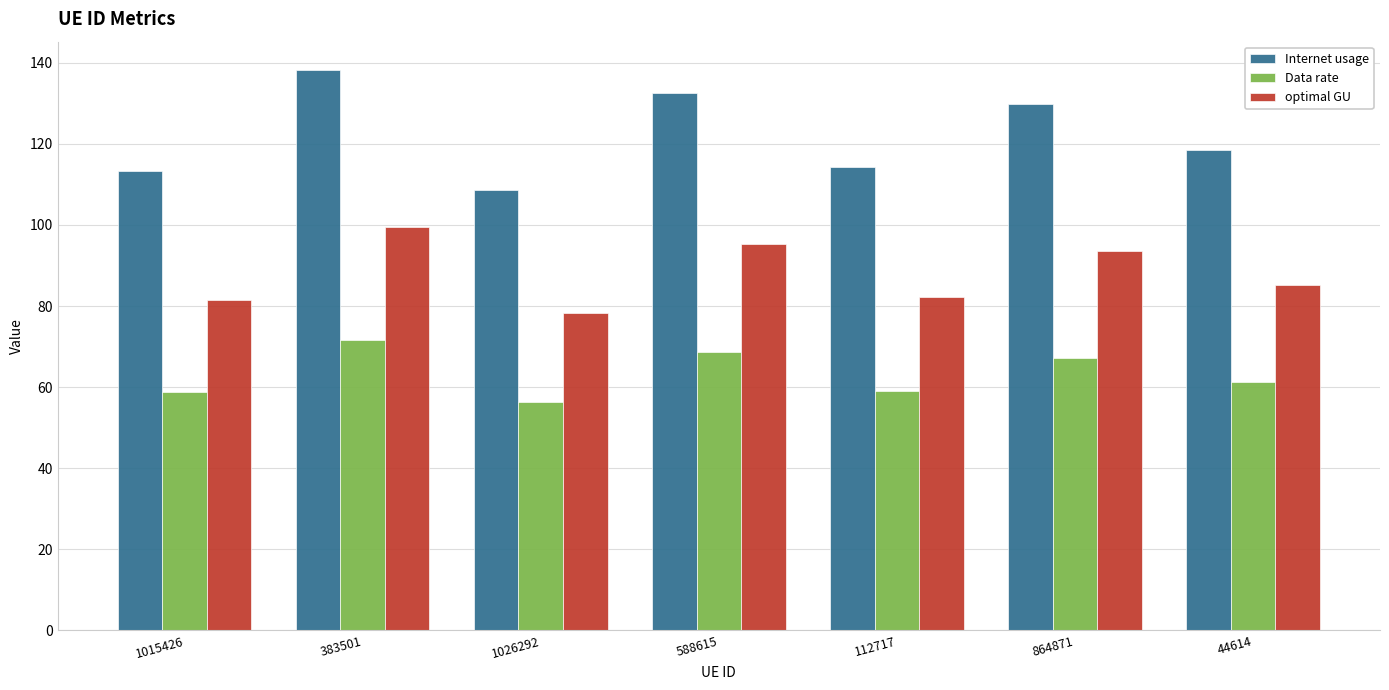

What is the difference between the highest and lowest values at 1015426?

54.6